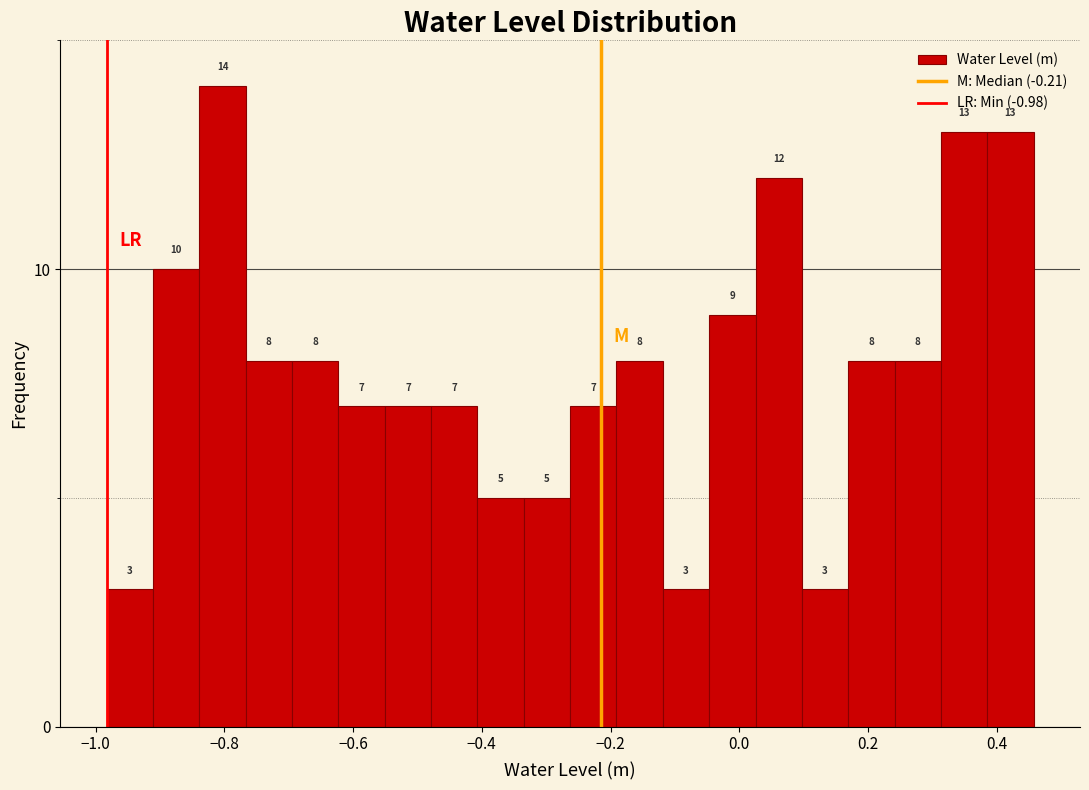

Read against the x-axis, roughly where is the centre of the tallest bar?

-0.80